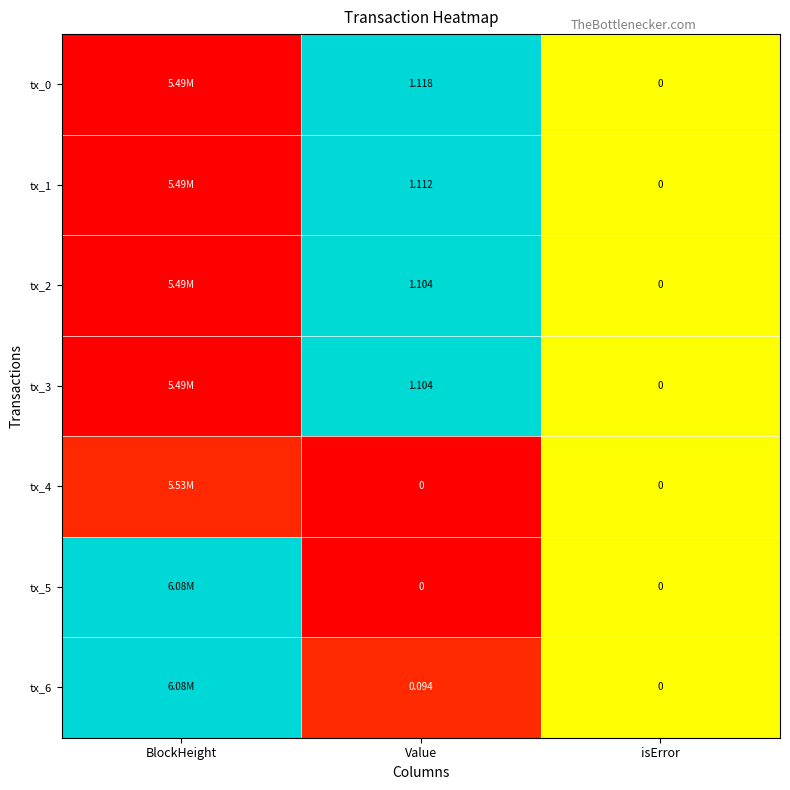

Which series has the largest total across all categories?

tx_6